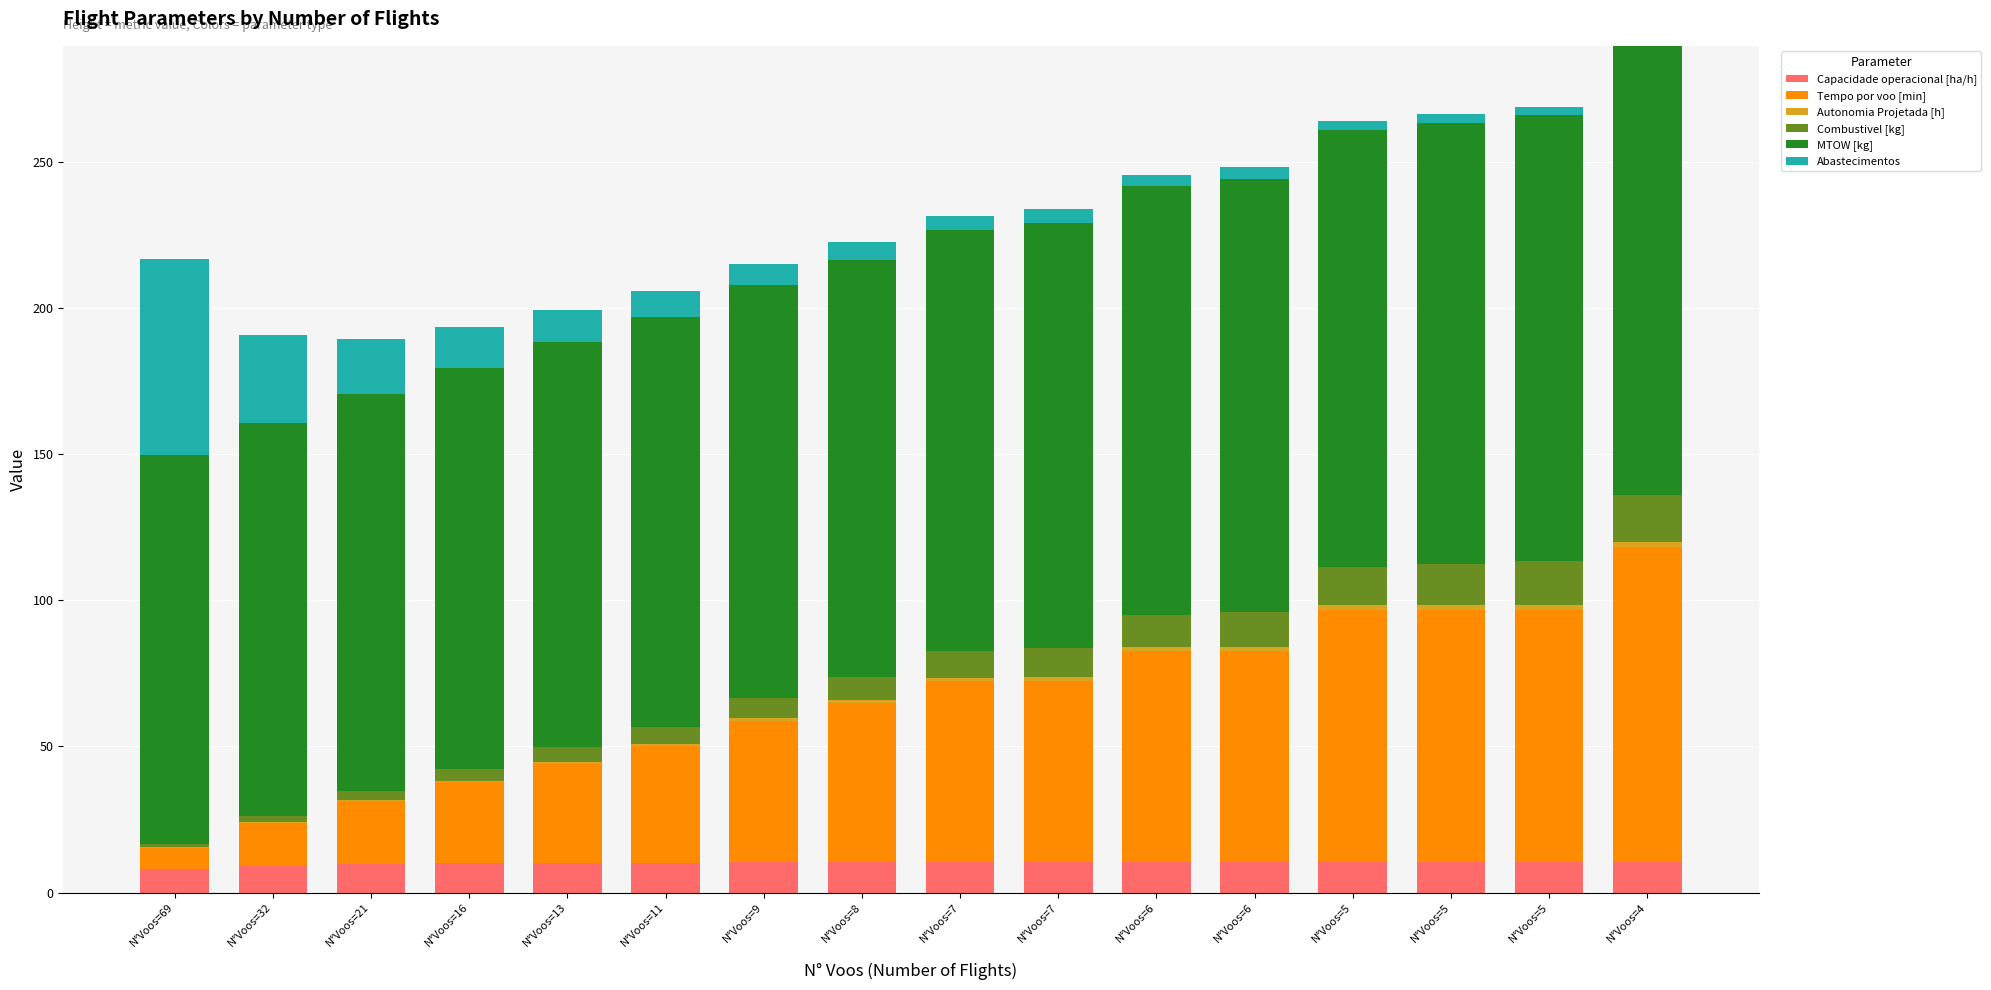

Rank the series at N°Voos=5 from lowest to highest value.

Autonomia Projetada [h], Abastecimentos, Capacidade operacional [ha/h], Combustivel [kg], Tempo por voo [min], MTOW [kg]